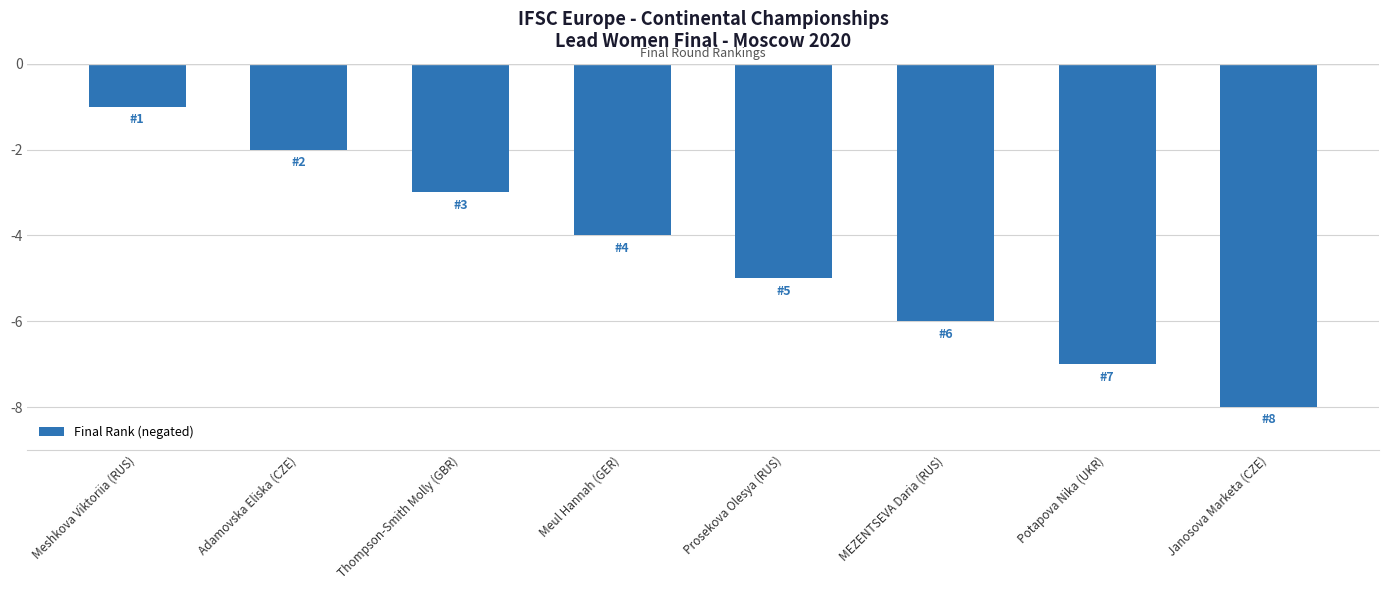

How many data points does each series have?

8